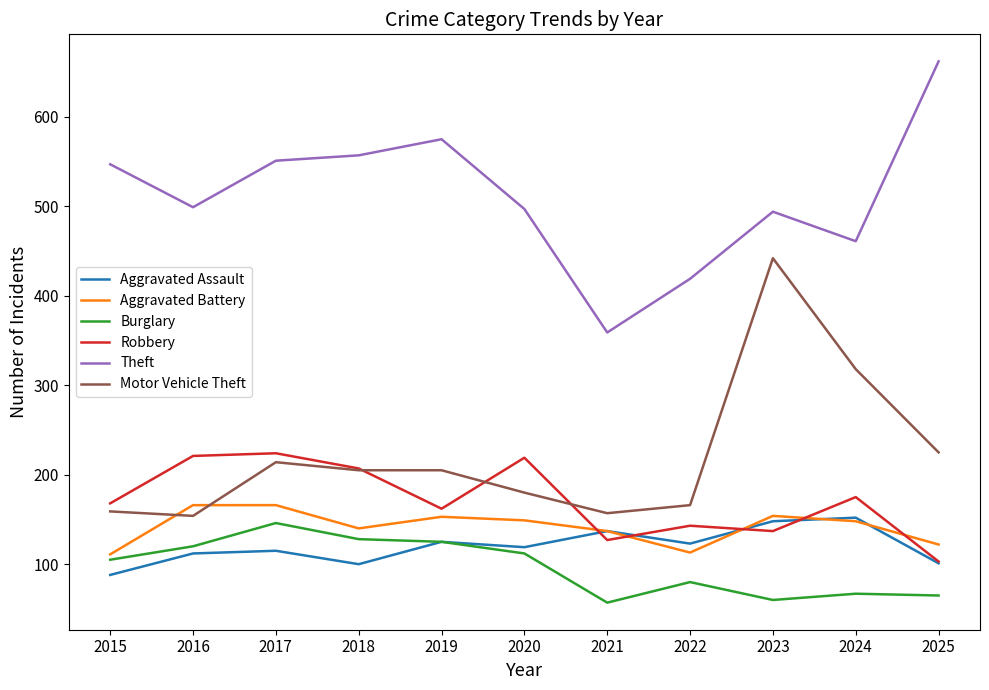

Is it true that Aggravated Battery equals 148 at 2024?

True